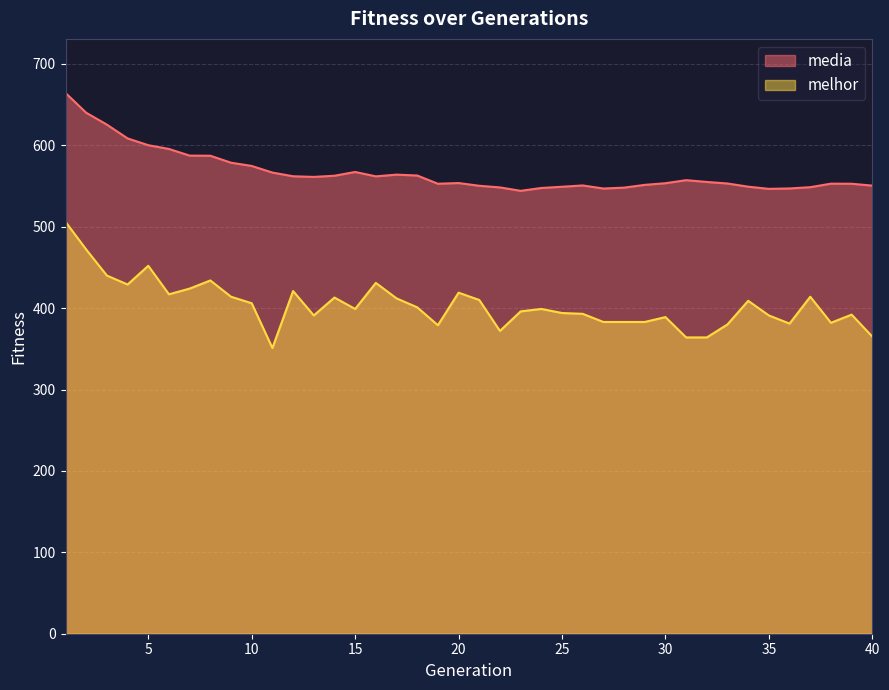

Is it true that media equals 986.5 at 14?

False